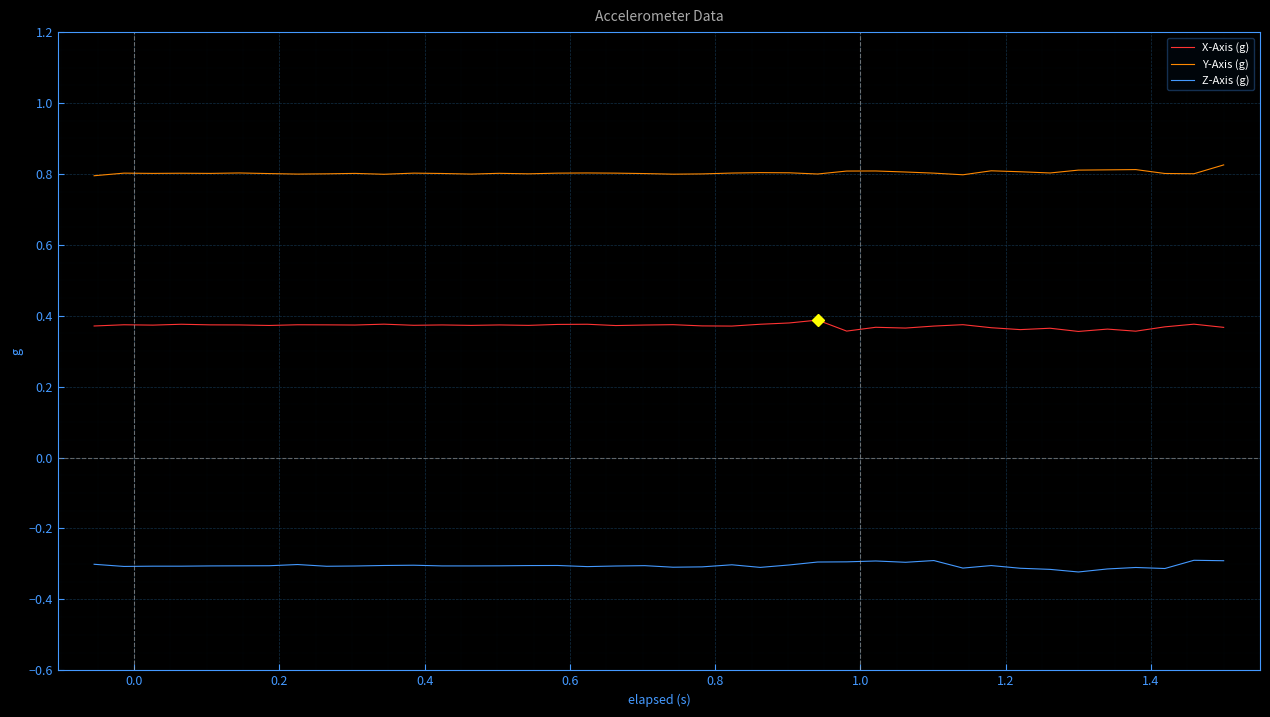

True or false: Z-Axis (g) and X-Axis (g) cross at least once.

False